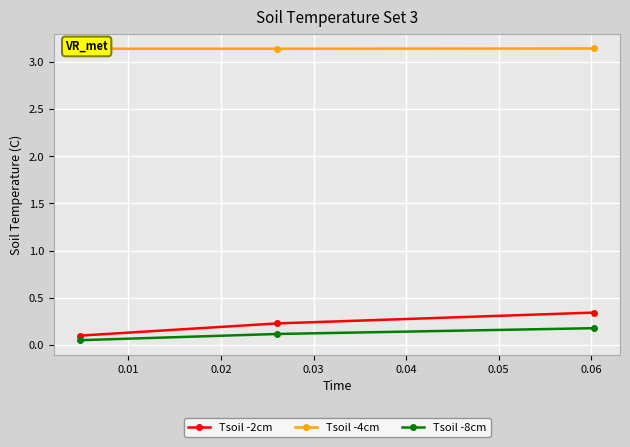

What is the difference between the maximum and minimum values in the Tsoil -2cm series?

0.2